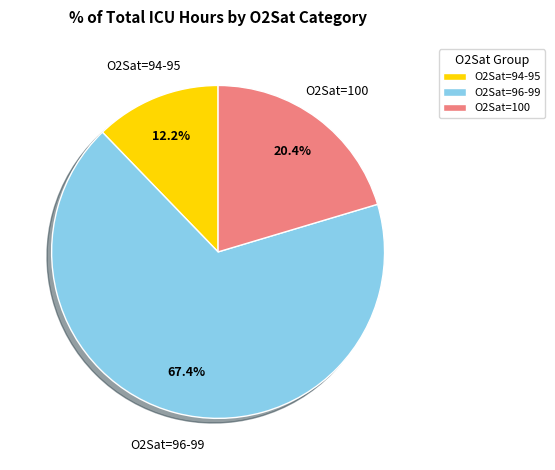

Approximately how many times larger is the value at O2Sat=96-99 compared to O2Sat=100?

3.3